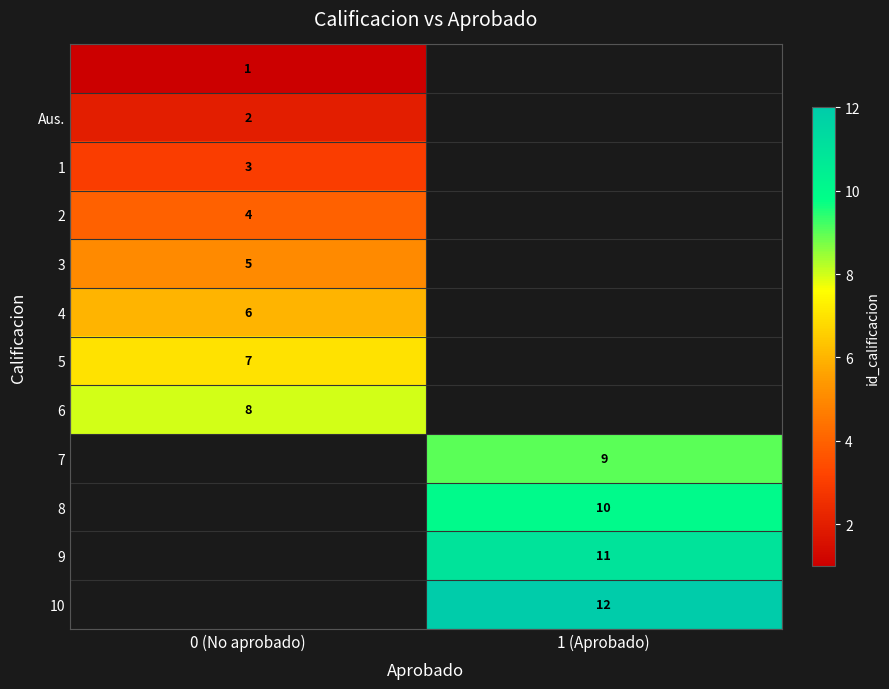

Which has a higher value, 1 (Aprobado) or 0 (No aprobado)?

0 (No aprobado)